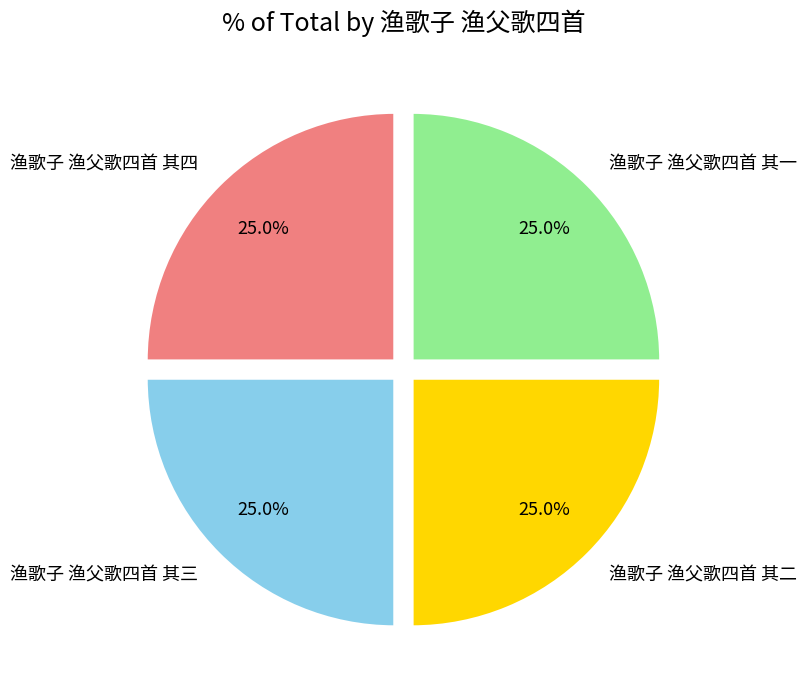

Is it true that 渔歌子 渔父歌四首 其四 is 32% of the pie?

False